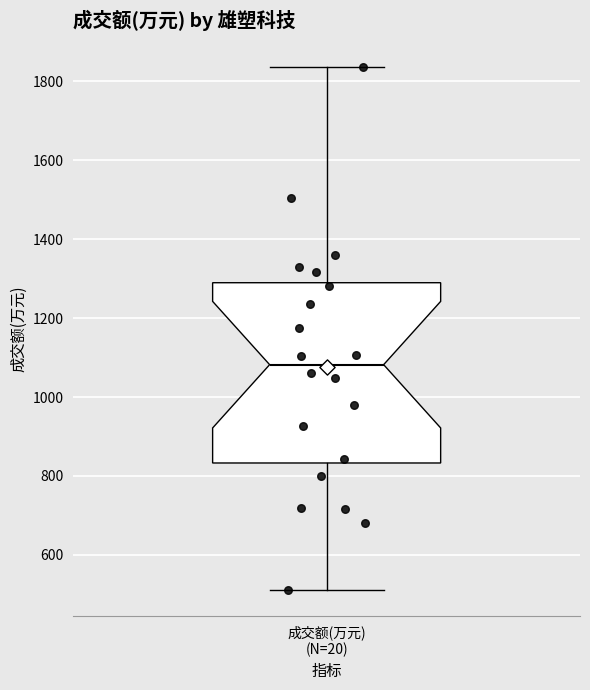

Read this box plot against the y-axis: the position of the median line, the range covered by the box, and the ends of both whiskers. The values are not printed on the chart, so give them approximately, as read against the axis.

median 1080, box 840 to 1280, whiskers 520 to 1840